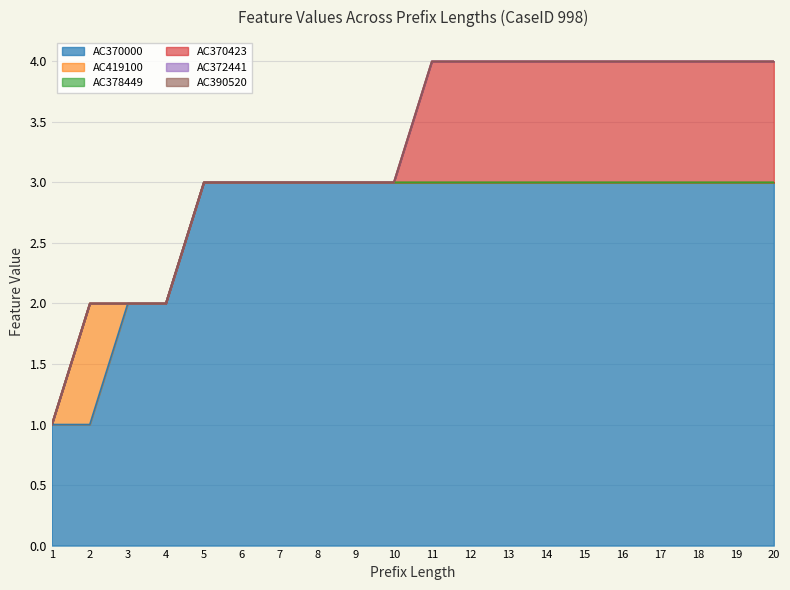

In AC419100, how many points are higher than both neighbors (excluding endpoints)?

1